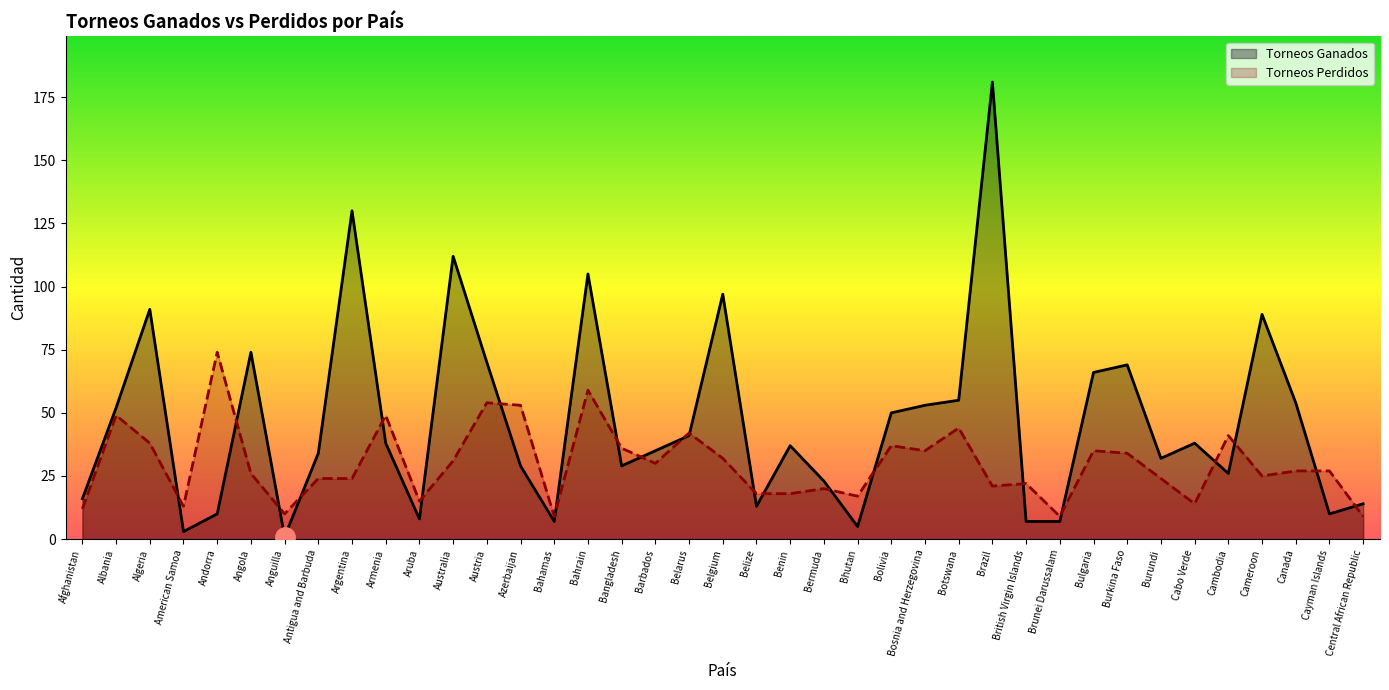

True or false: Torneos Perdidos has a value of 36 at Bangladesh.

True